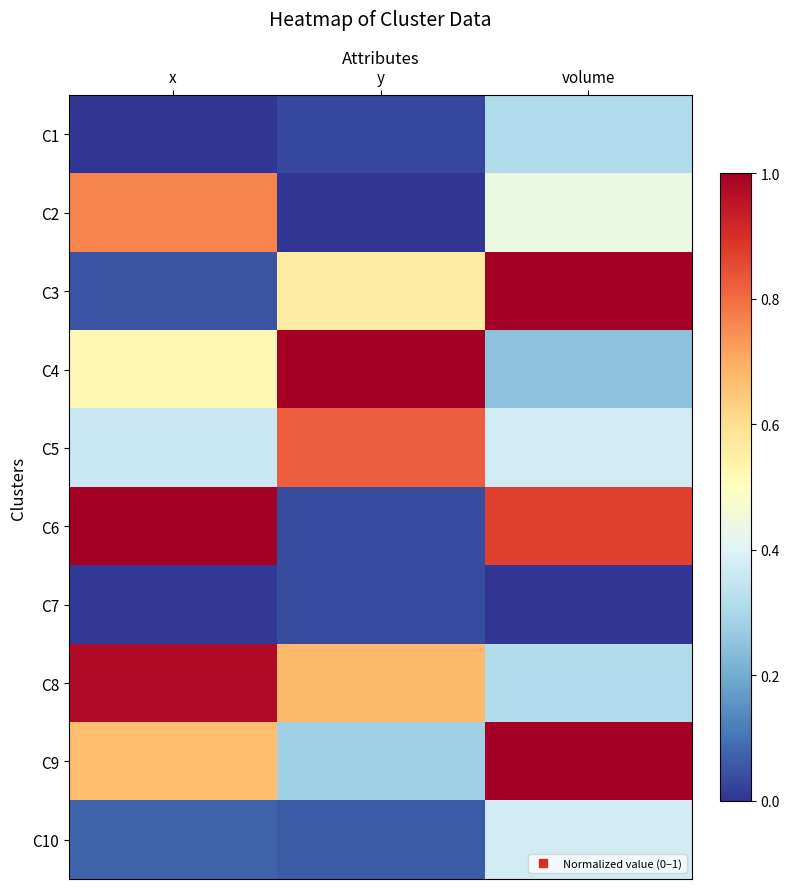

How many categories are shown in the chart?

3